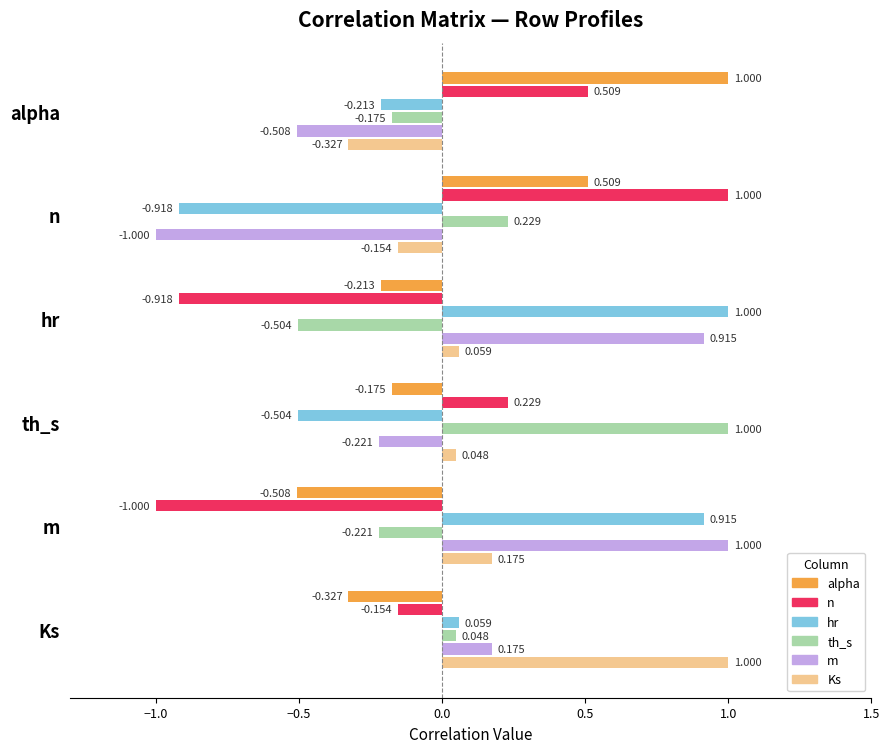

How many positive values does the m series have?

3